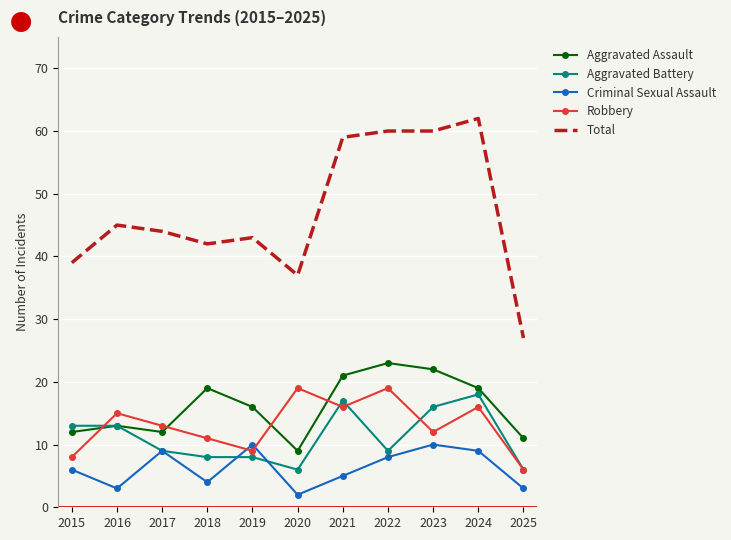

What is the difference between the highest and lowest values at 2015?

33